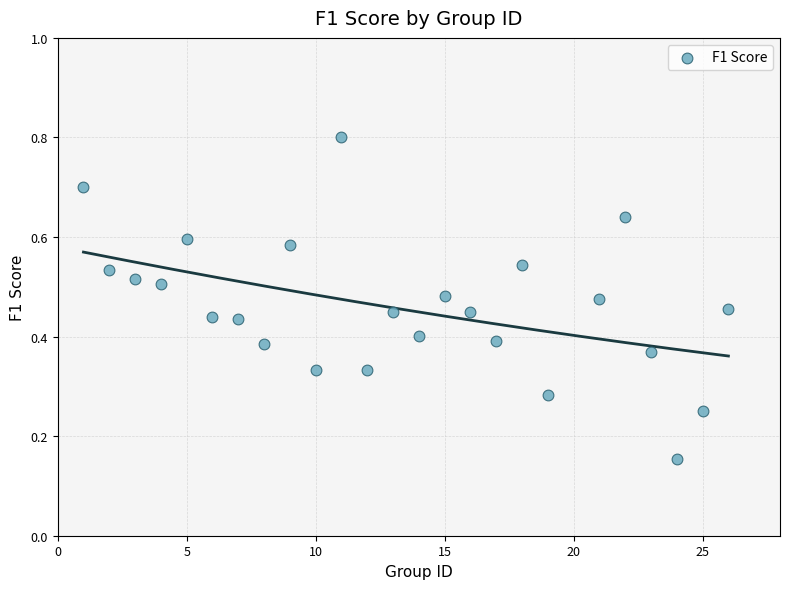

What is the range of X values (max minus min)?

25.0